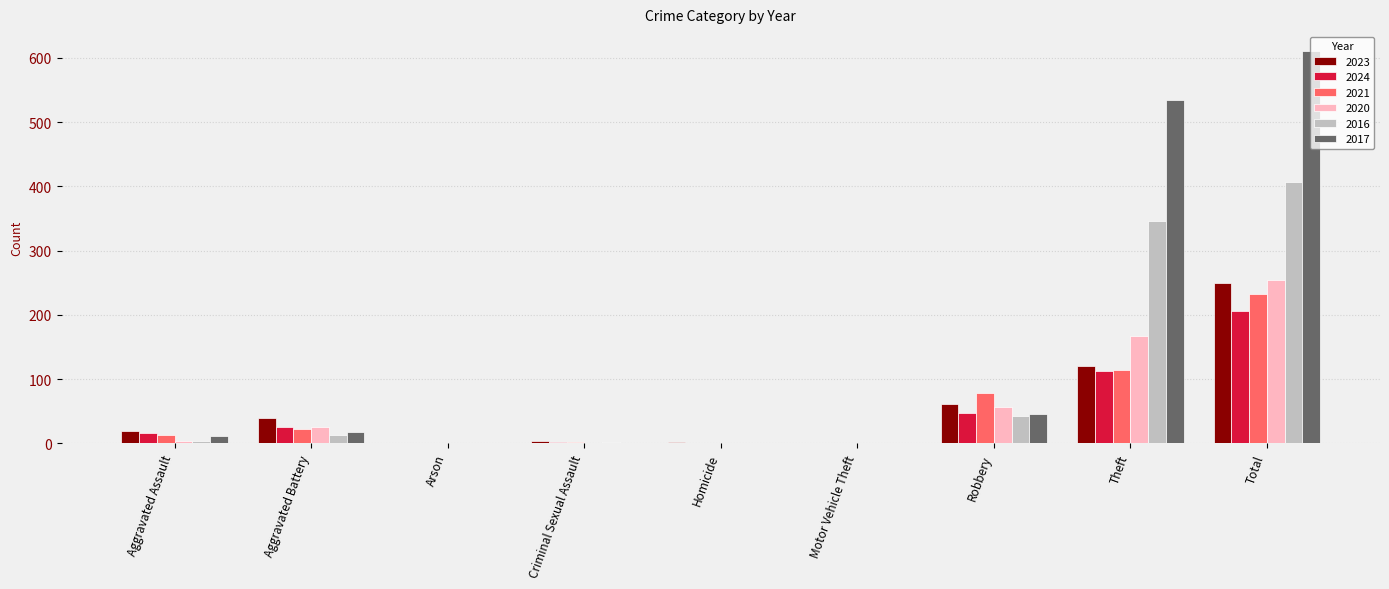

What is the maximum value for 2017?

611